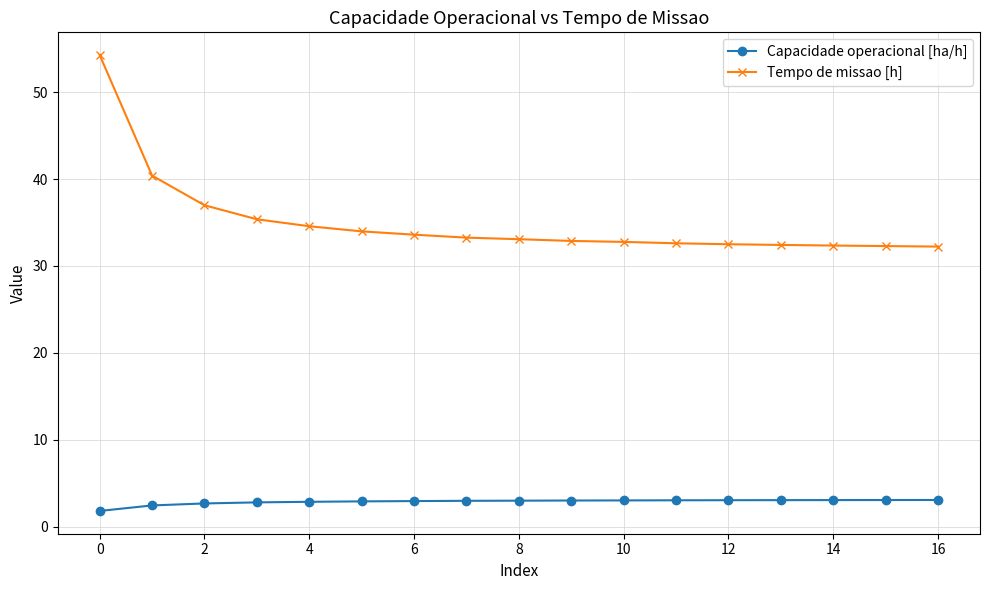

What are all the series names shown in the legend?

Capacidade operacional [ha/h], Tempo de missao [h]